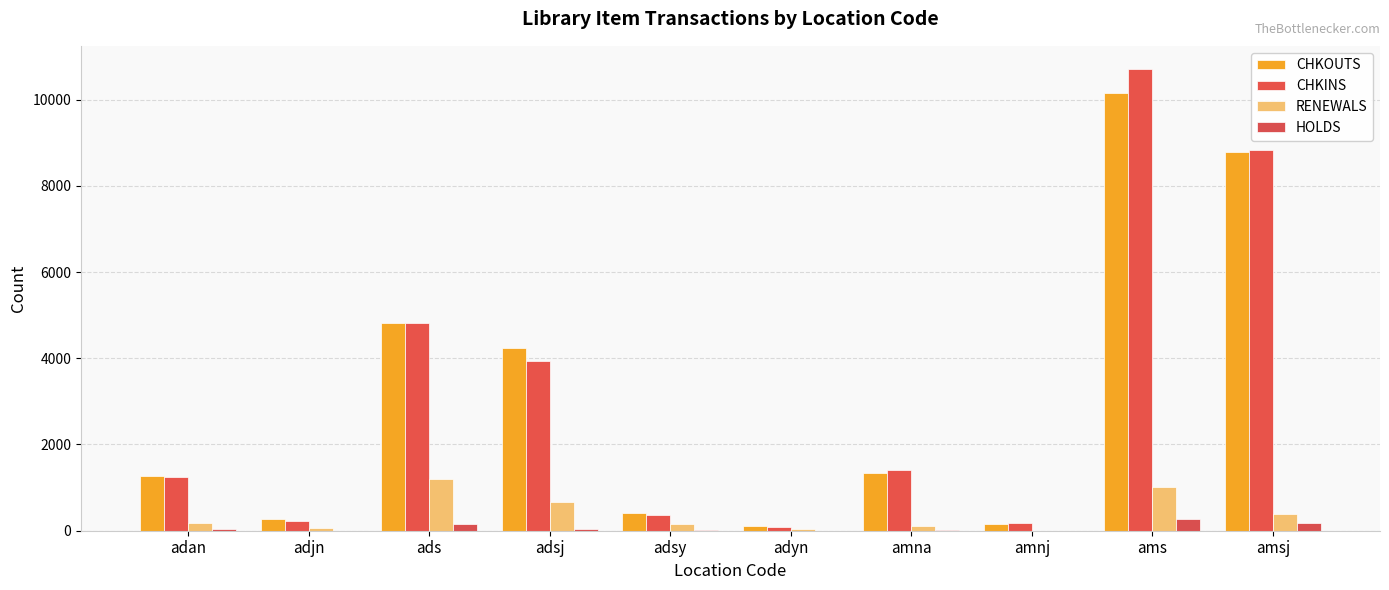

Count the number of categories in the chart.

10